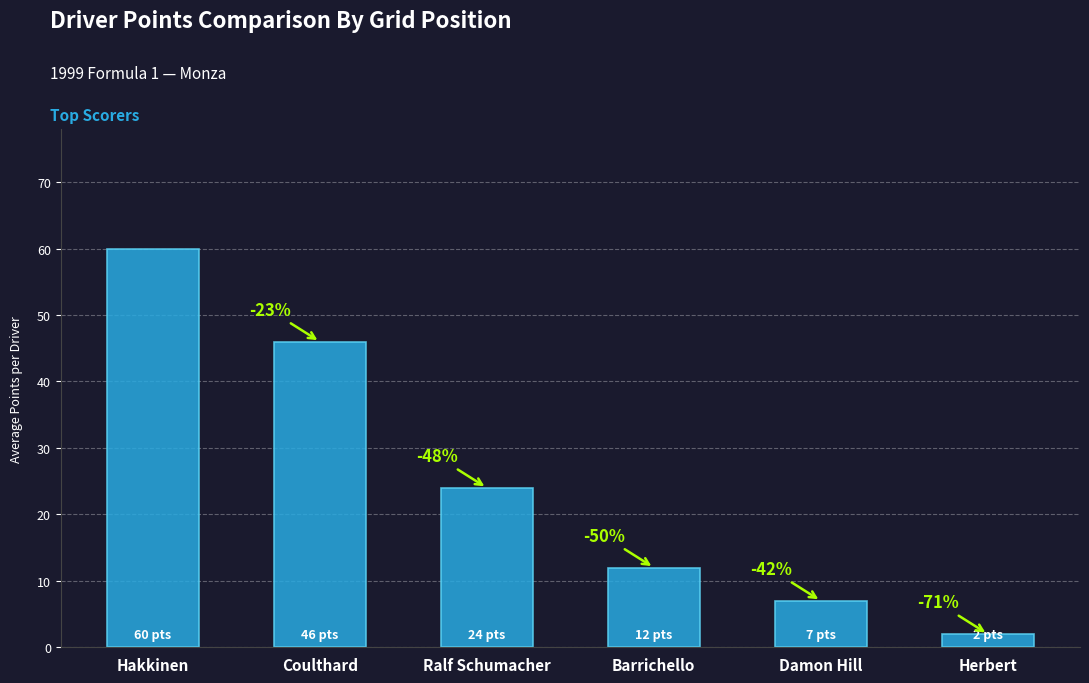

Rank the categories by value from highest to lowest.

Hakkinen, Coulthard, Ralf Schumacher, Barrichello, Damon Hill, Herbert